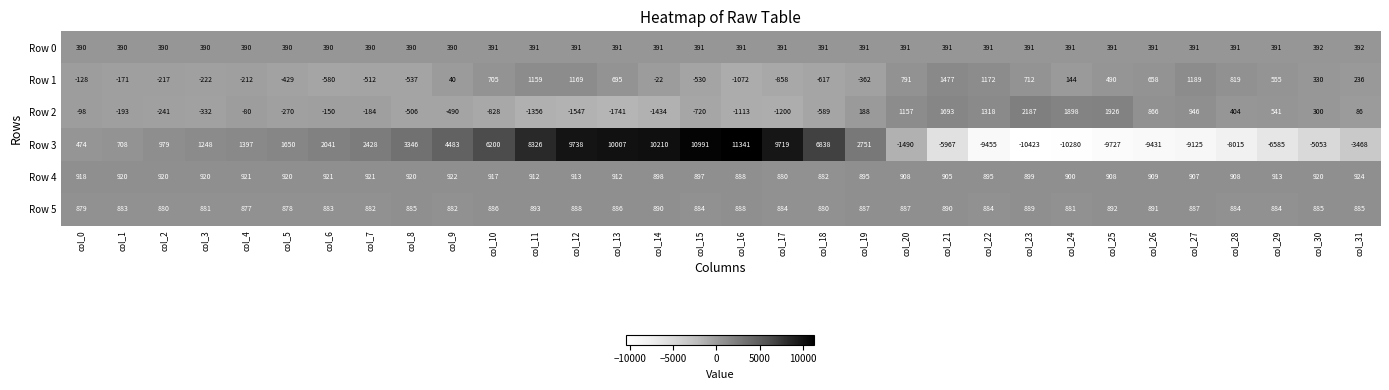

The value of Row 0 at col_5 is 390. True or false?

True